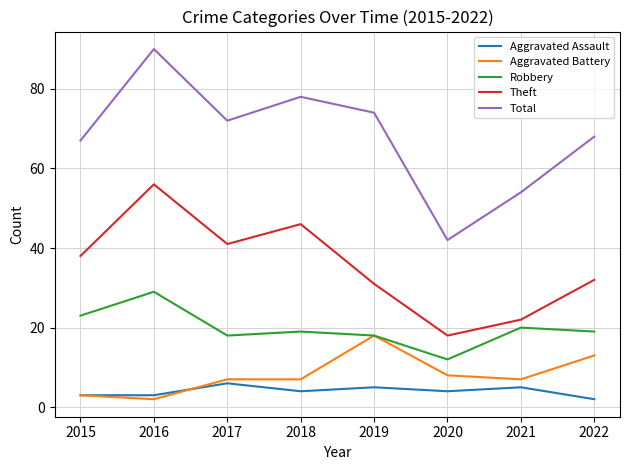

True or false: Robbery has more than 0 points higher than both neighbors.

True